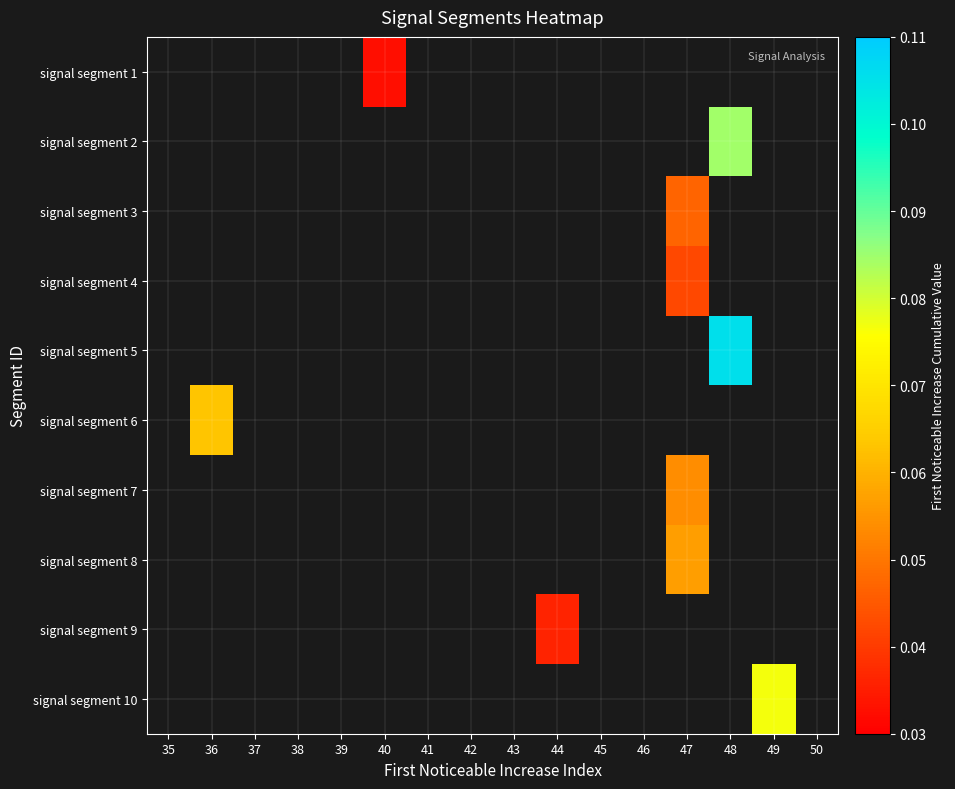

Between 40 and 48, which is larger?

48